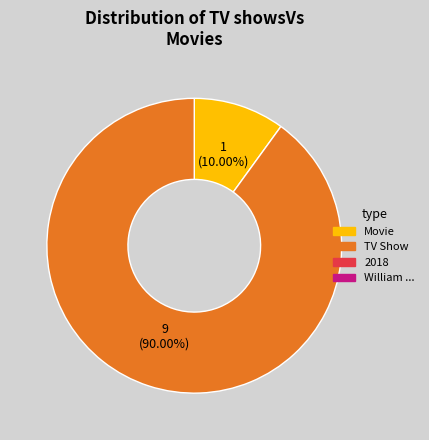

Does any single category account for the majority?

Yes